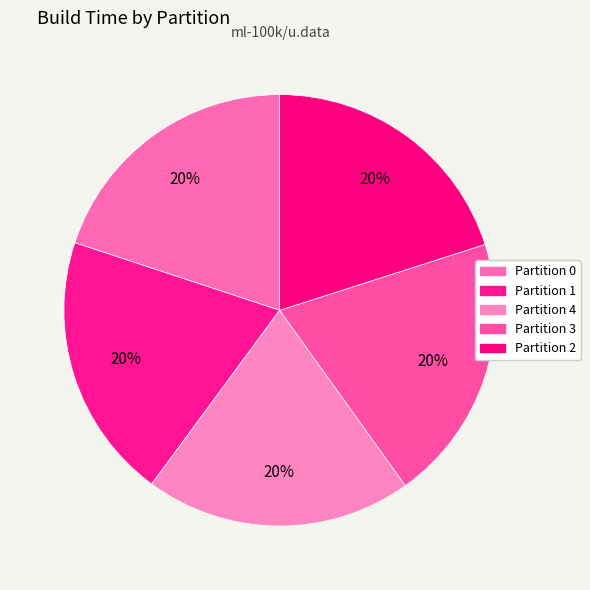

Is Partition 1 the majority of the pie?

No